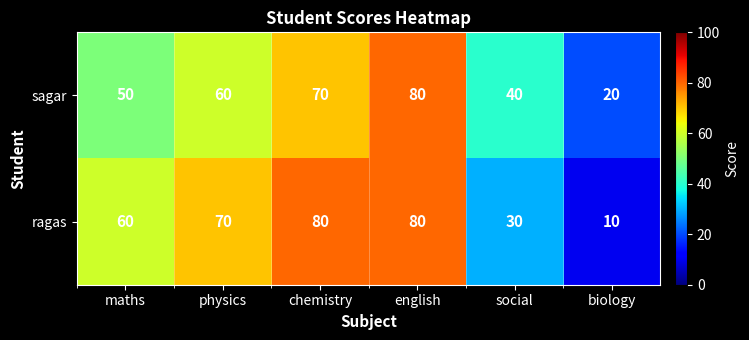

What is the difference between the sagar values at chemistry and social?

30